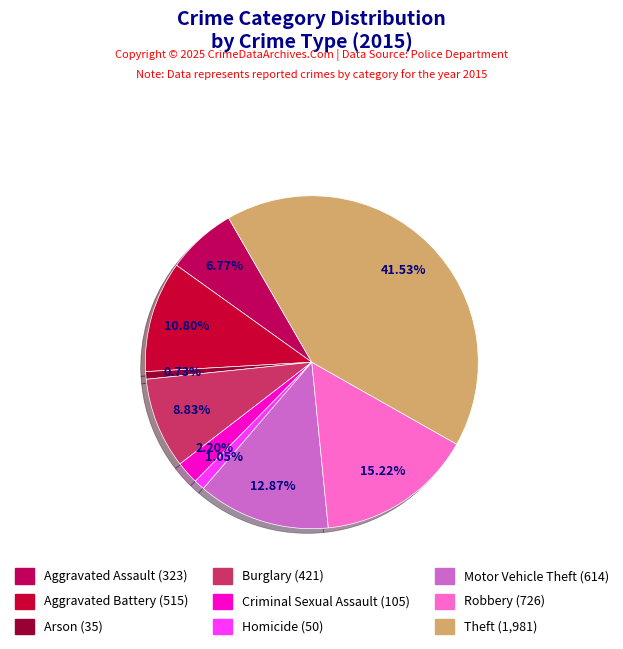

Do Aggravated Battery and Arson together represent more than half of the pie?

No